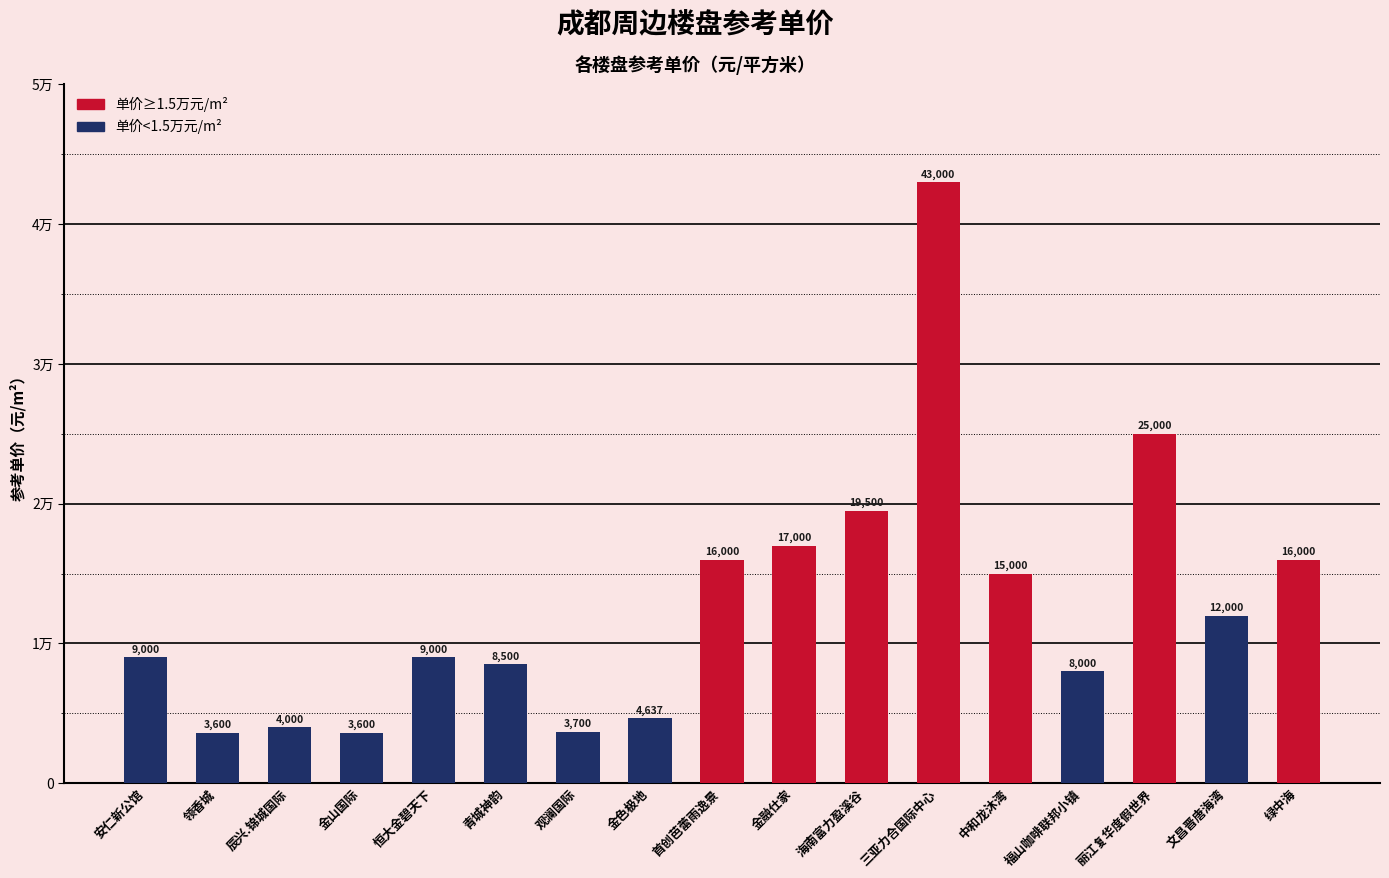

Rank the categories by value from lowest to highest.

领香城, 金山国际, 观澜国际, 辰兴.锦城国际, 金色极地, 福山咖啡联邦小镇, 青城神韵, 安仁新公馆, 恒大金碧天下, 文昌晋唐海湾, 中和龙沐湾, 首创芭蕾雨逸景, 绿中海, 金融仕家, 海南富力盈溪谷, 丽江复华度假世界, 三亚力合国际中心